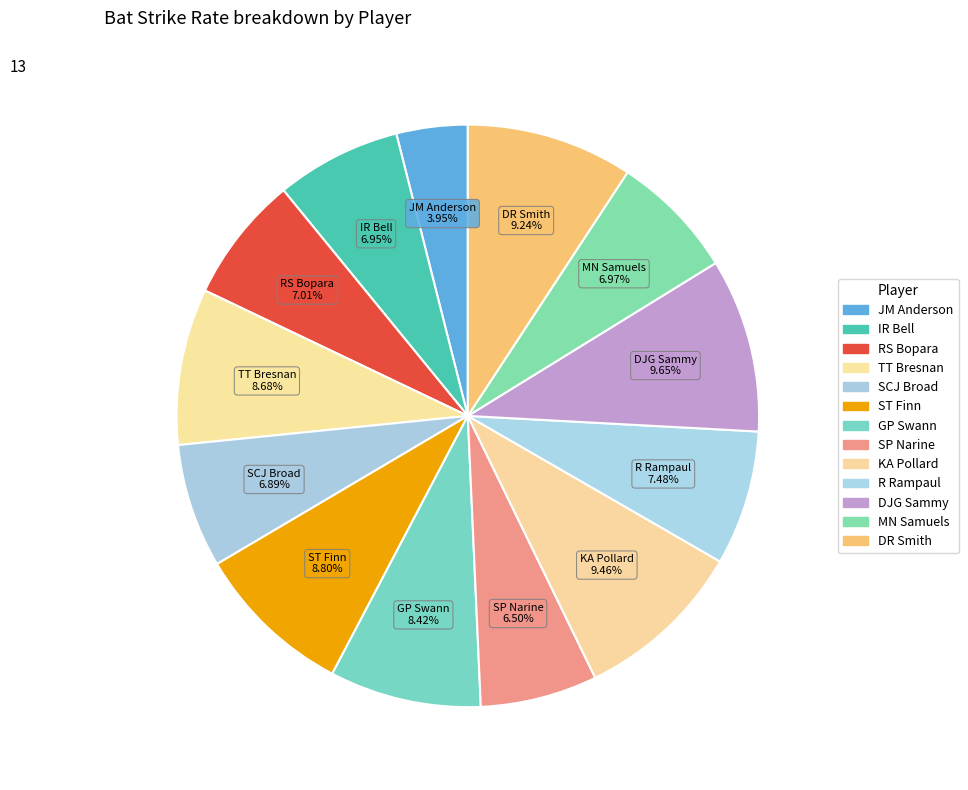

Count the number of slices in the pie.

13